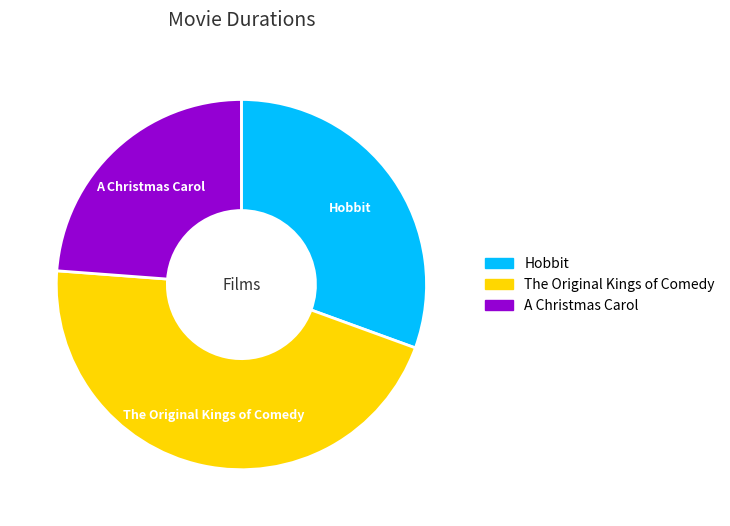

Combined, do The Original Kings of Comedy and Hobbit account for over 50%?

Yes